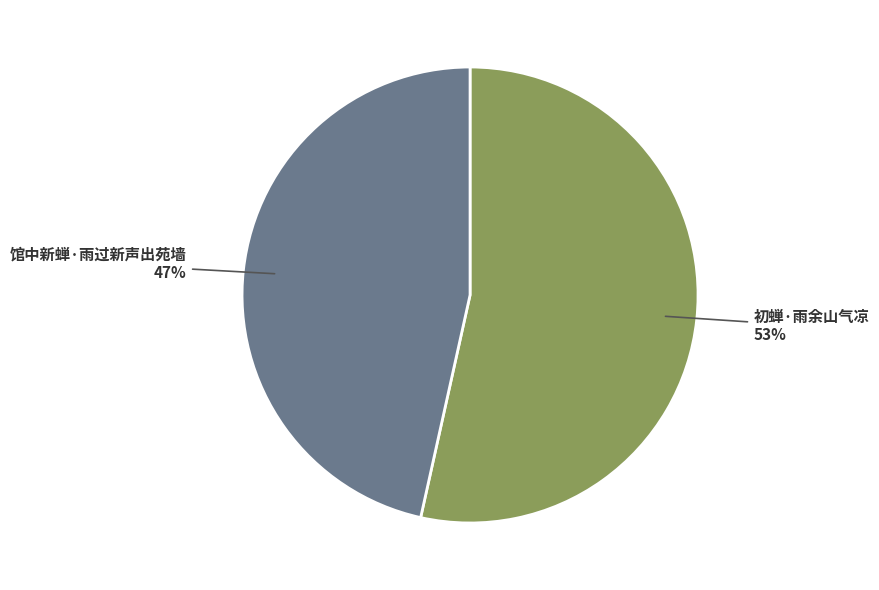

Is 馆中新蝉·雨过新声出苑墙 the majority of the pie?

No